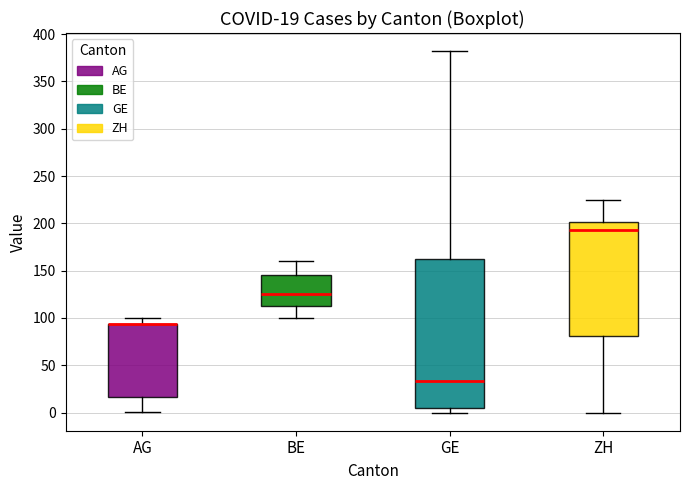

Which box is the tallest, from its lower edge to its upper edge?

GE